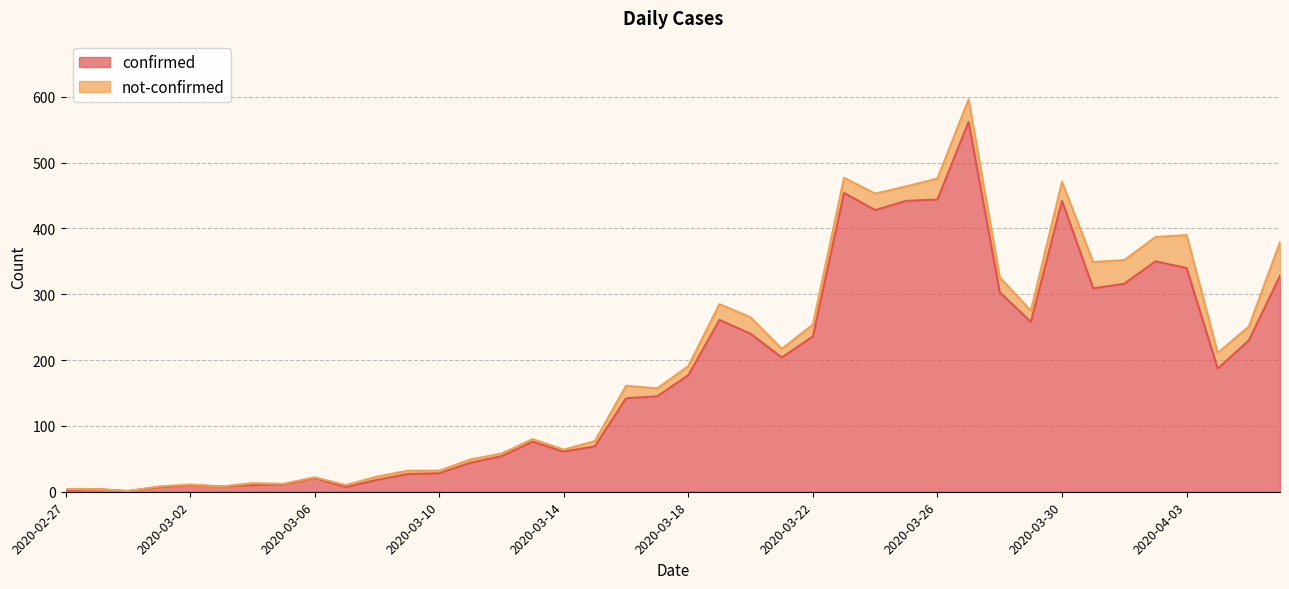

The value at 2020-03-03 is 3. True or false?

False